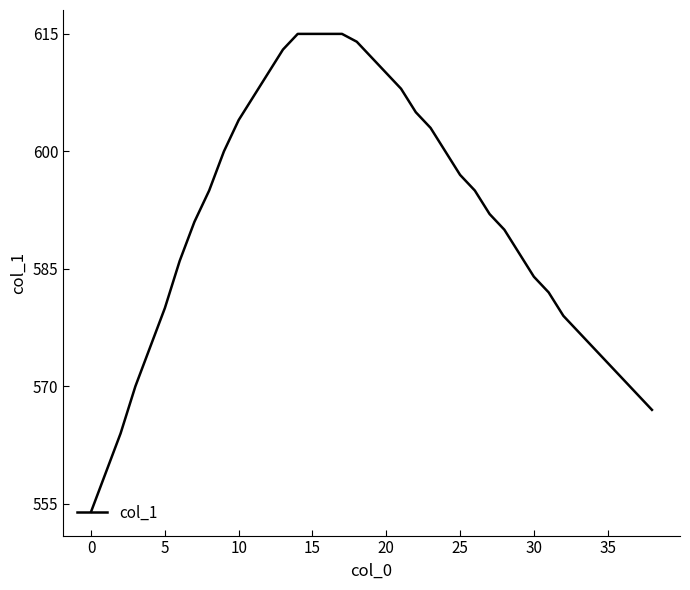

What is the difference between the maximum and minimum values?

61